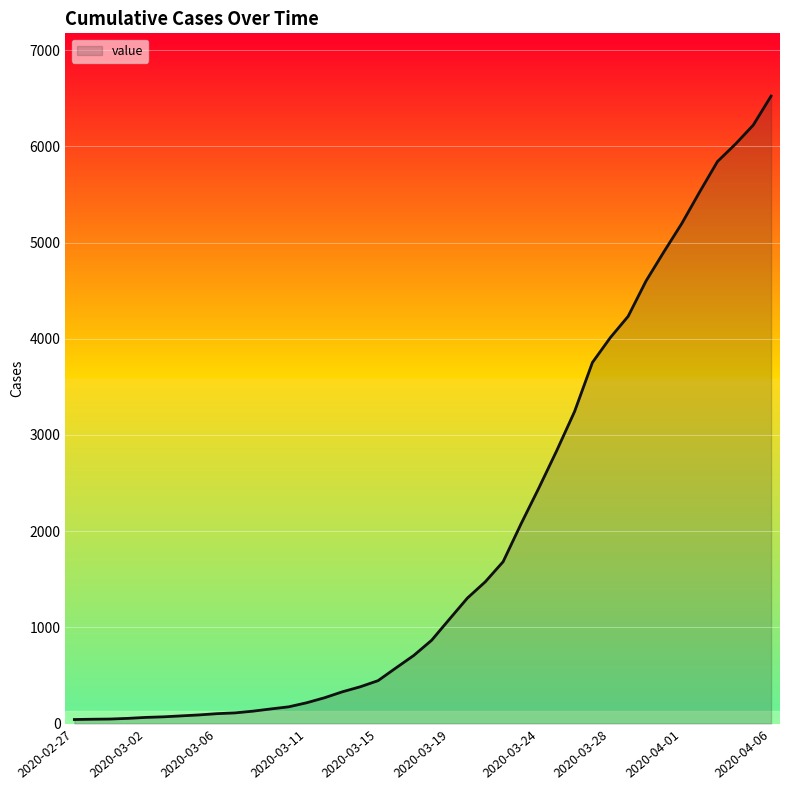

What is the difference between the maximum and minimum values?

6480